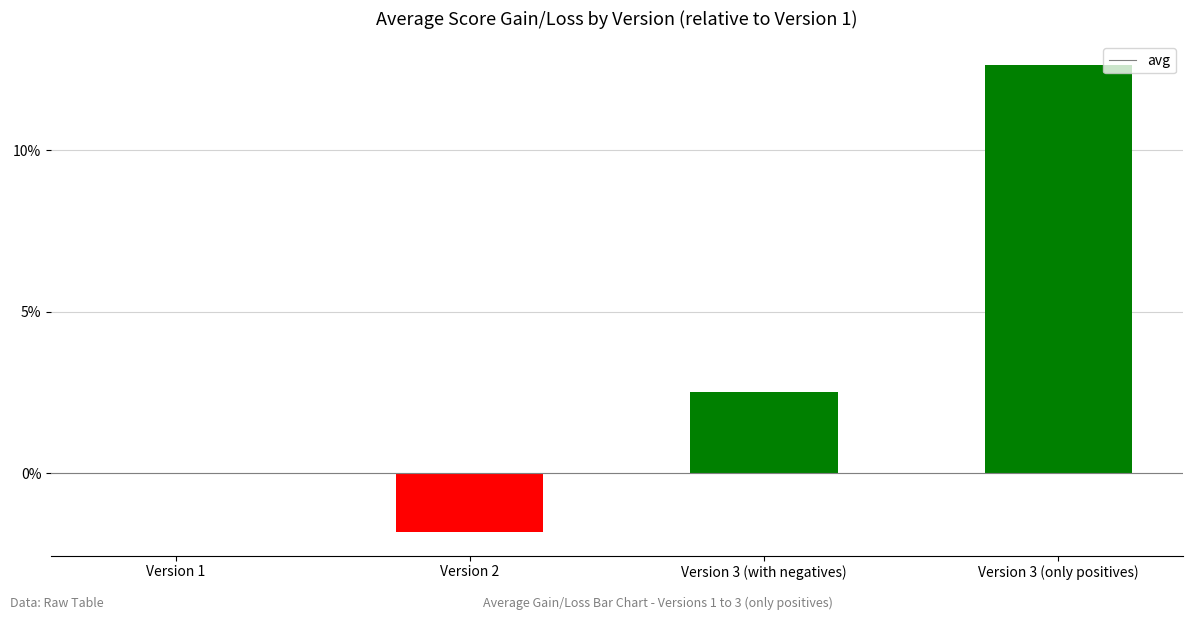

List the labels in order of value, largest first.

Version 3 (only positives), Version 3 (with negatives), Version 1, Version 2